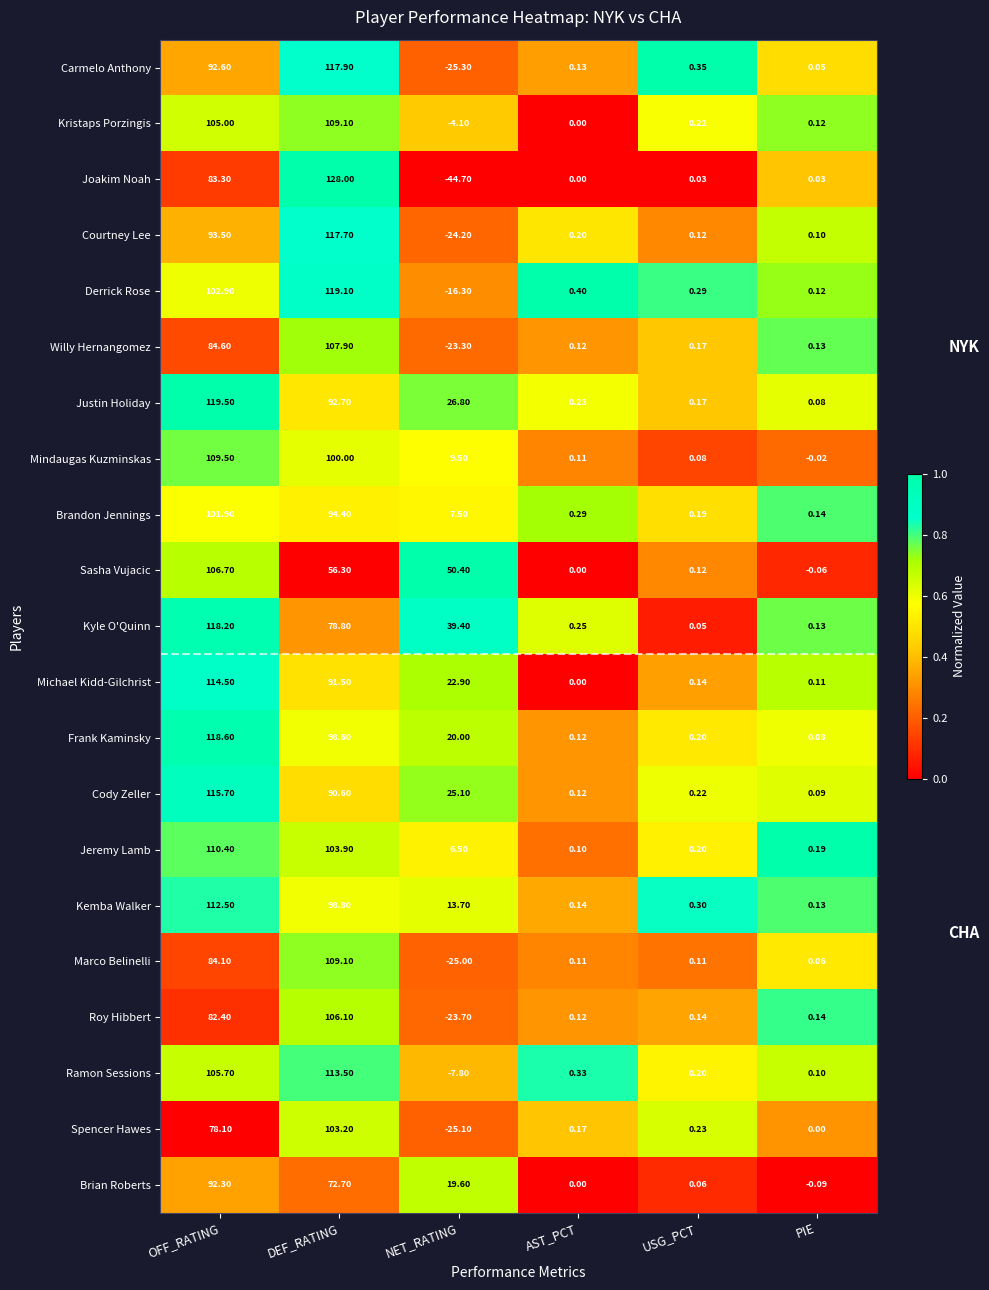

Which series changed the most between OFF_RATING and AST_PCT?

Justin Holiday